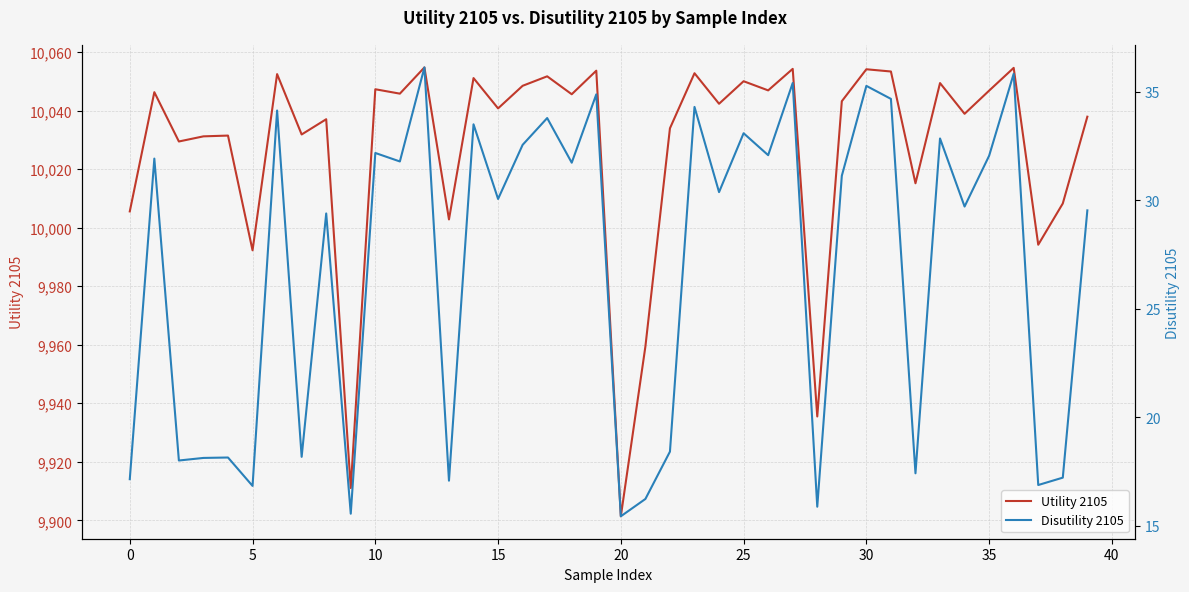

What are all the series names shown in the legend?

Utility 2105, Disutility 2105